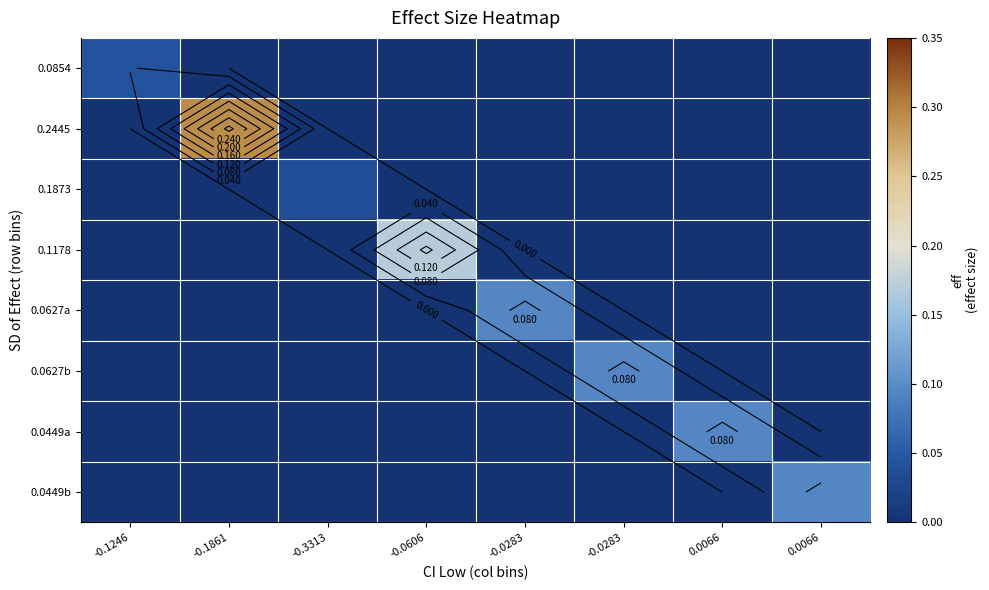

How many series are shown in this chart?

8